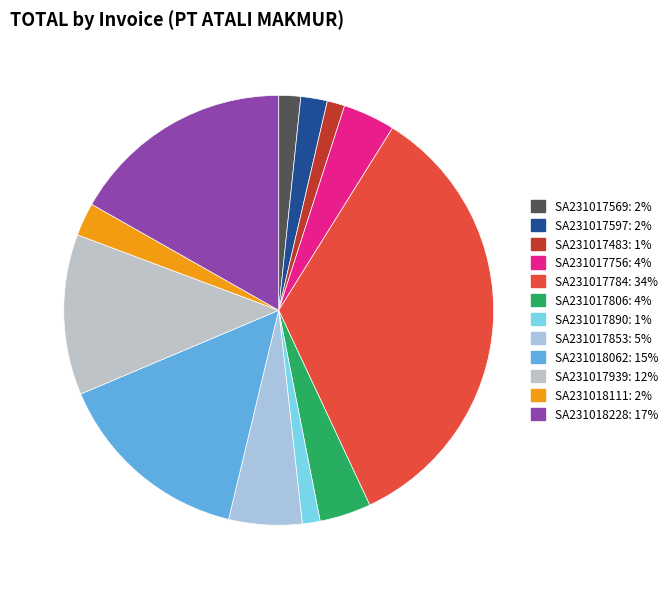

Is it true that SA231018111 is 16% of the pie?

False